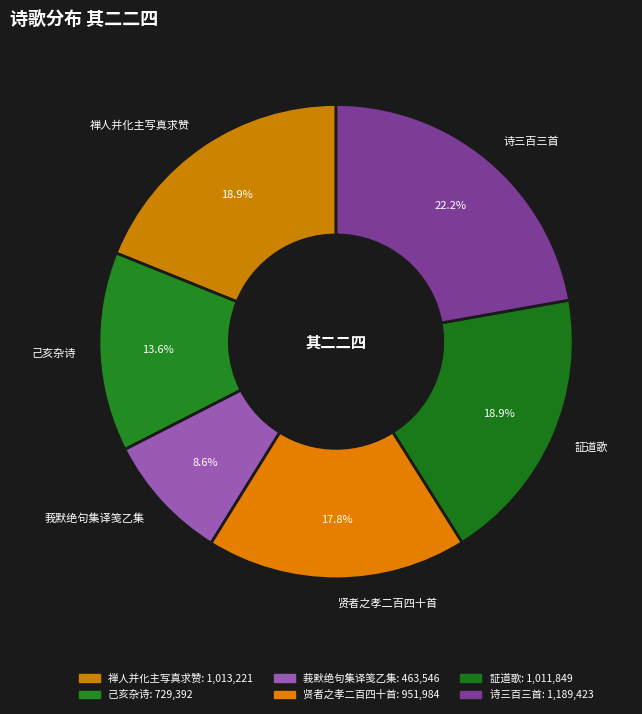

Does 証道歌 represent more than half of the total?

No